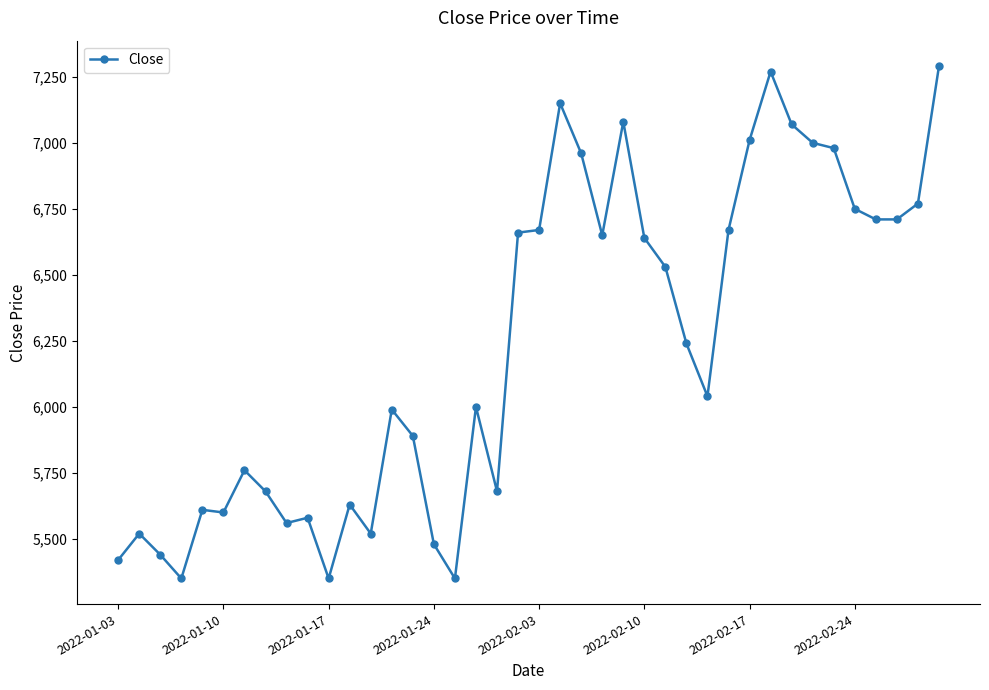

True or false: there are more than 2 points higher than both neighbors.

True